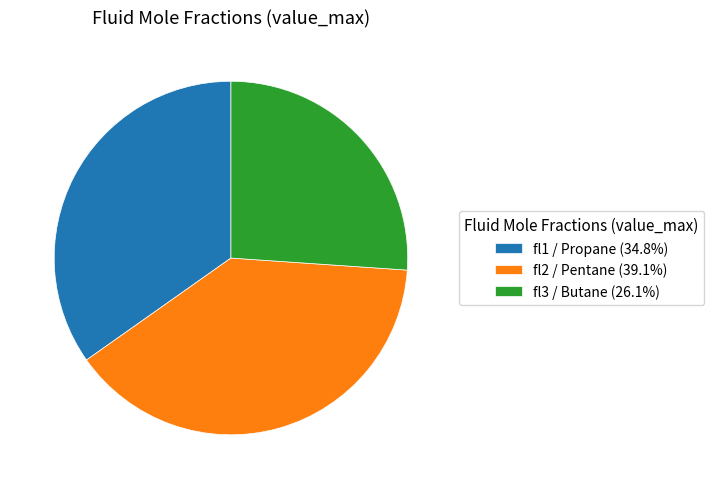

Does any single category account for the majority?

No